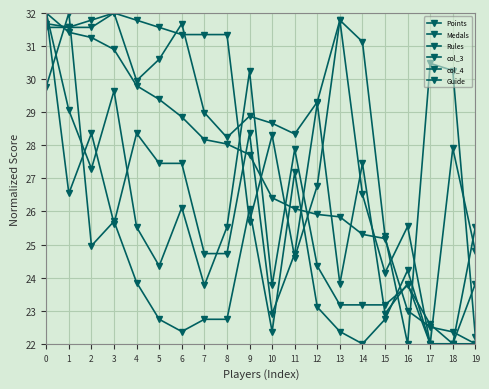

Where is the first local maximum for Rules?

3